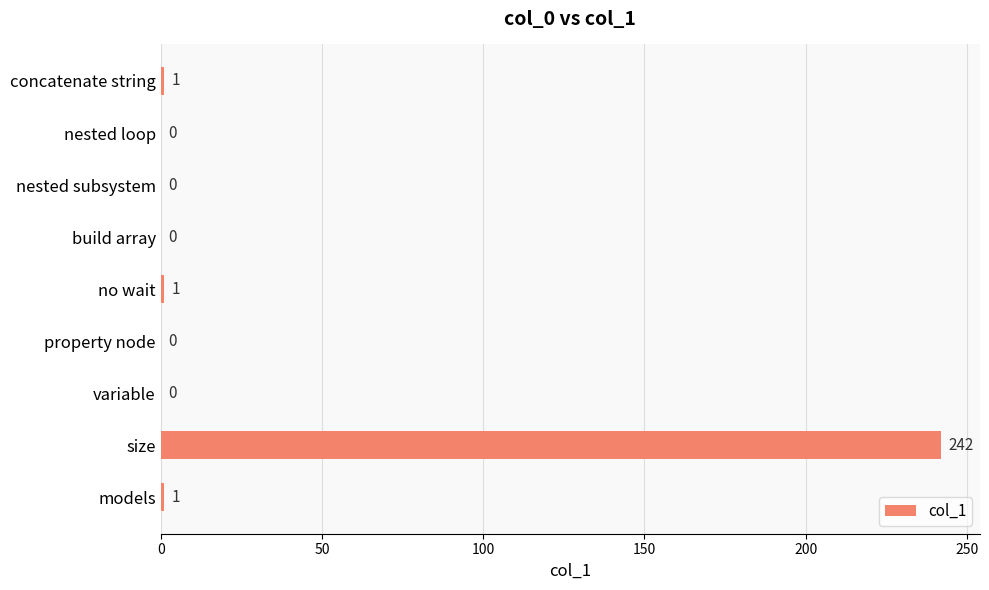

What is the sum of all values?

245